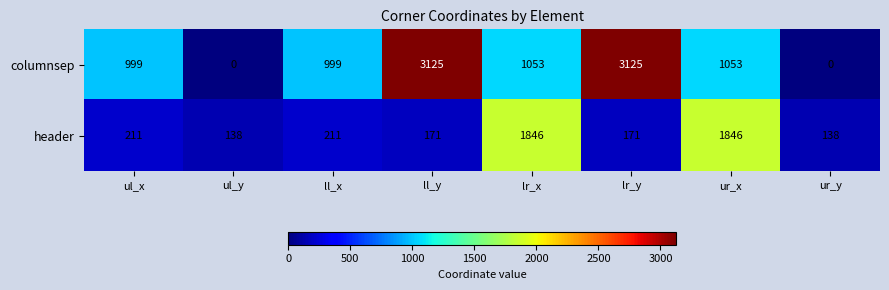

Which series has the largest total across all categories?

columnsep